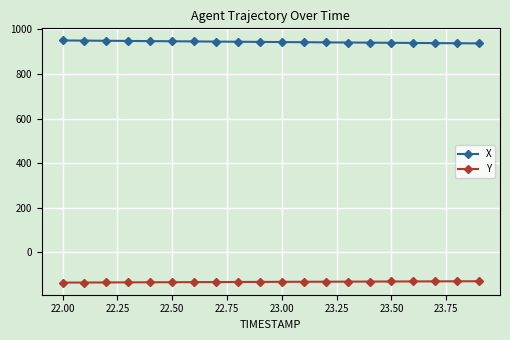

True or false: Y and X cross at least once.

False